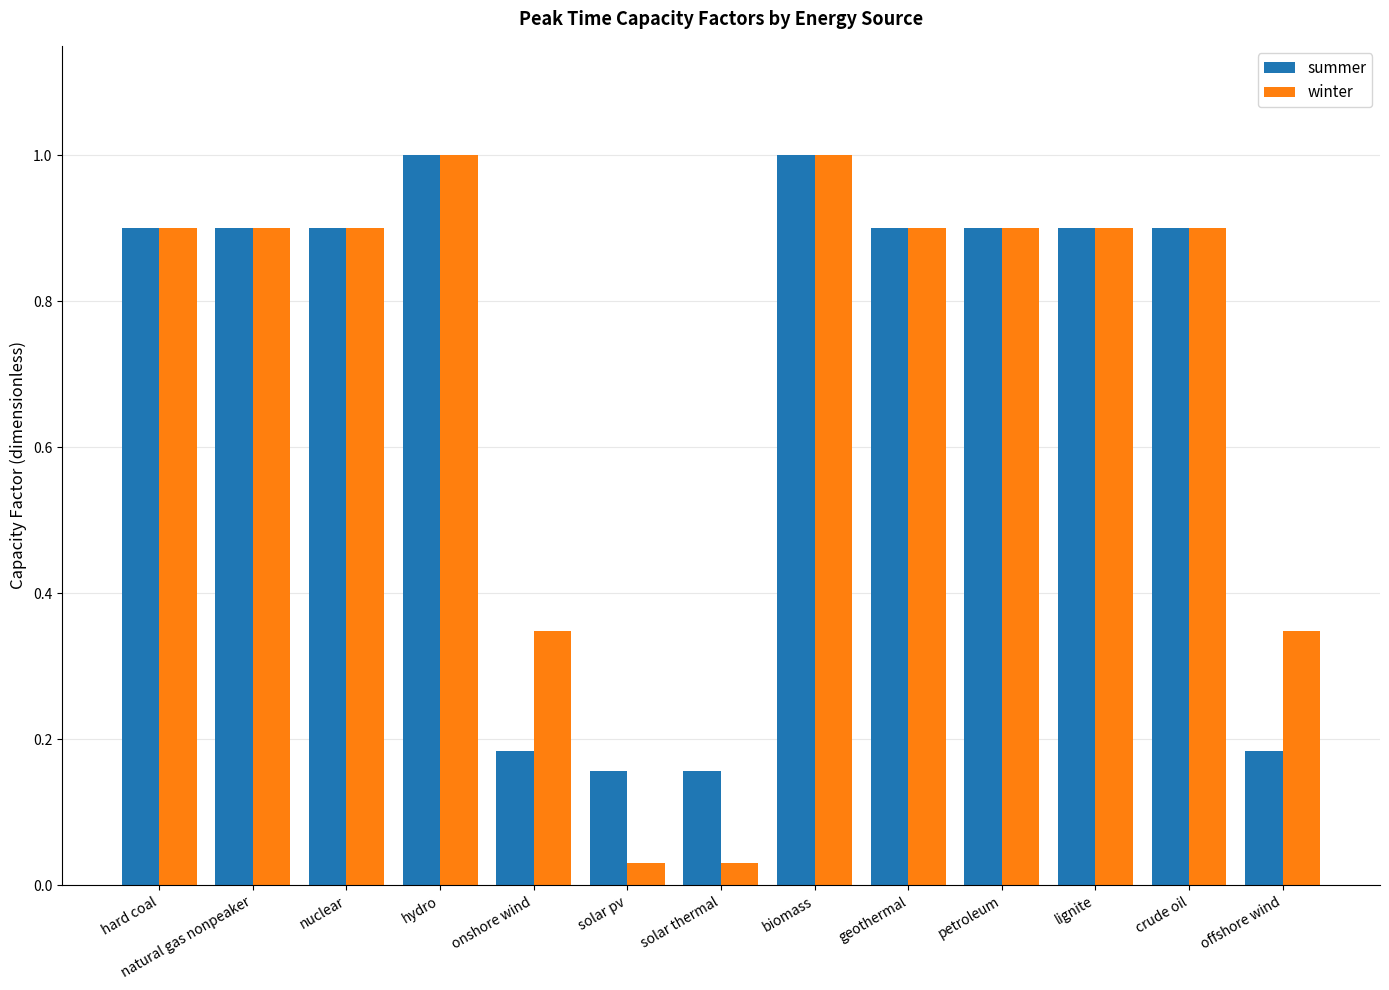

What value does the winter series have at geothermal?

0.9